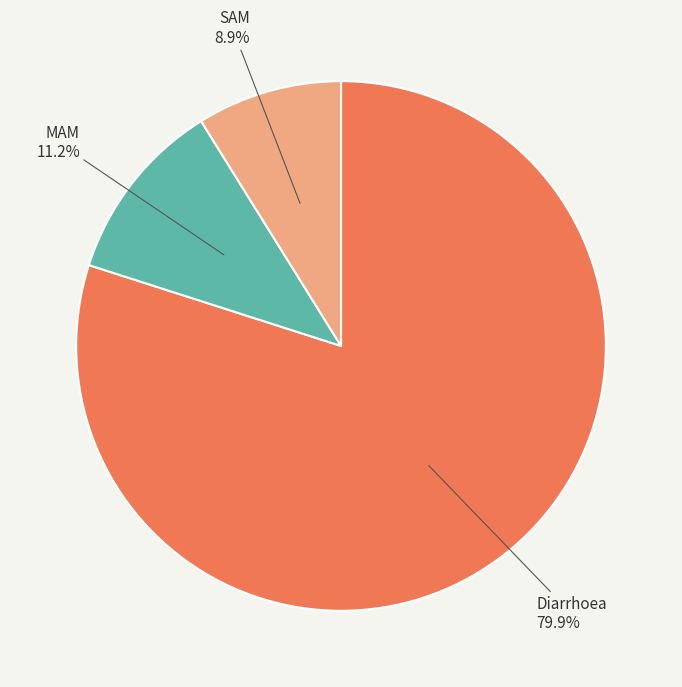

Does any single category account for the majority?

Yes